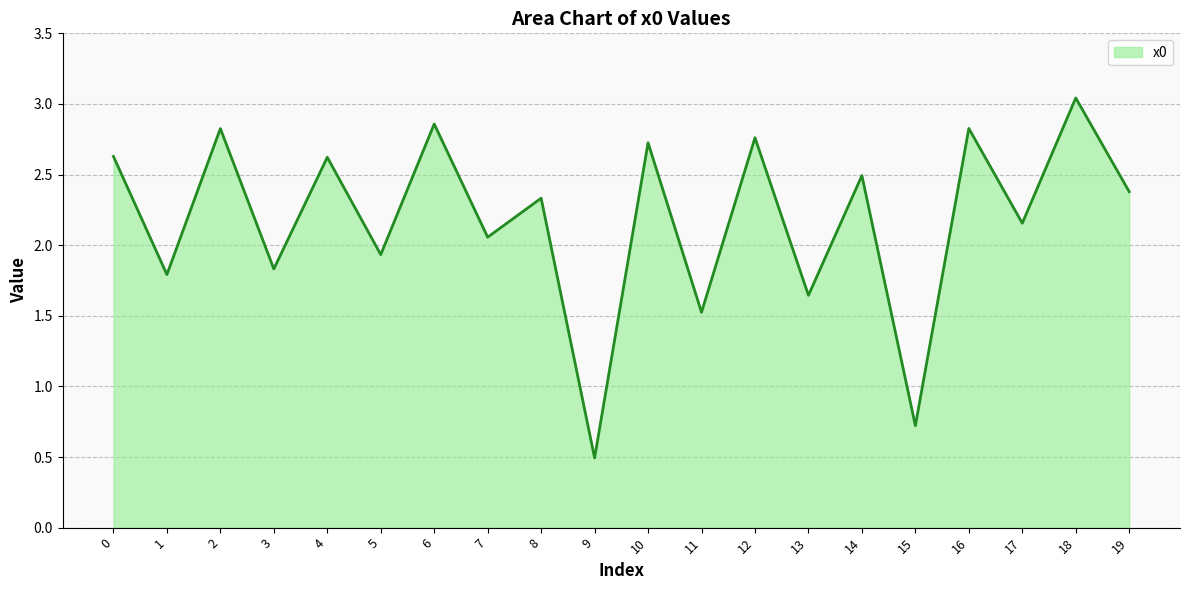

Where is the first local minimum?

1